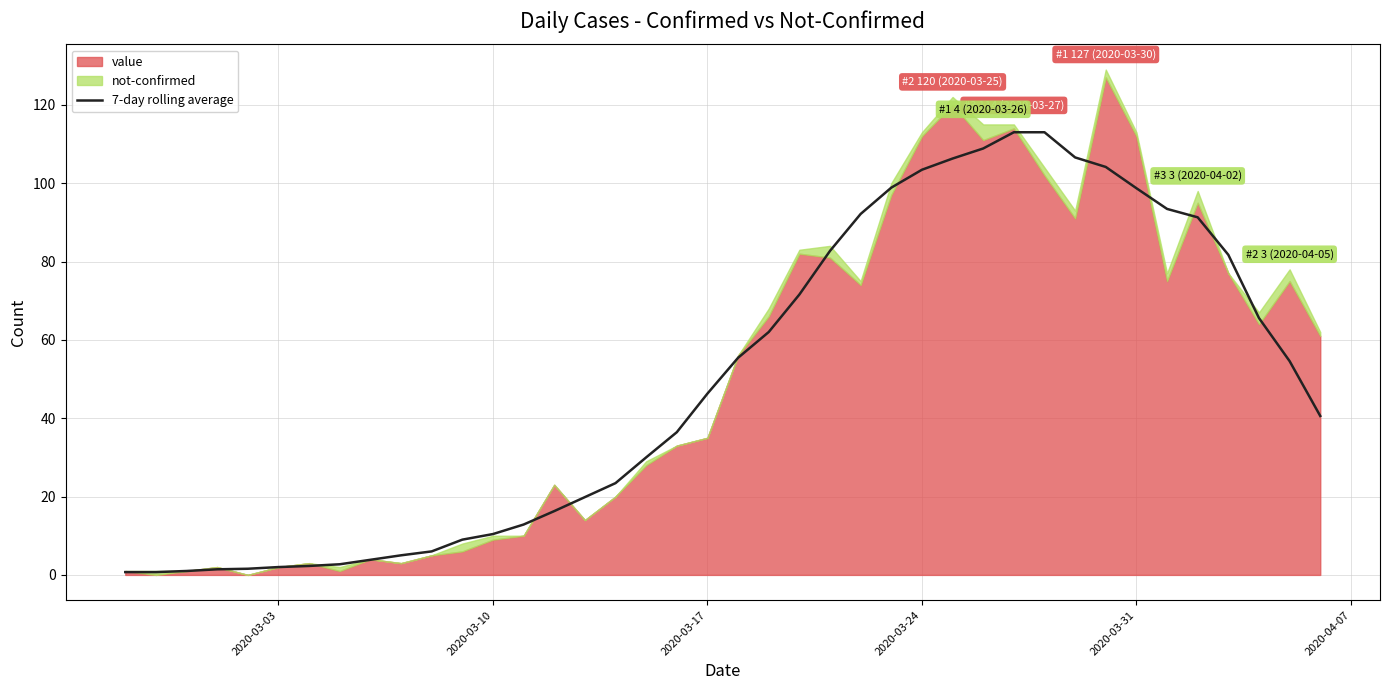

What is the highest value of the 7-day rolling average series?

113.0